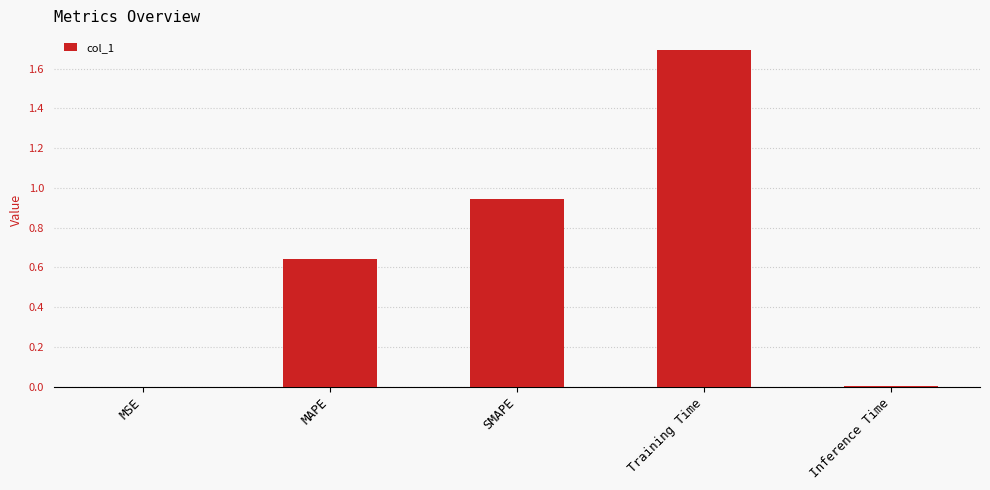

Which label corresponds to the largest value in the chart?

Training Time